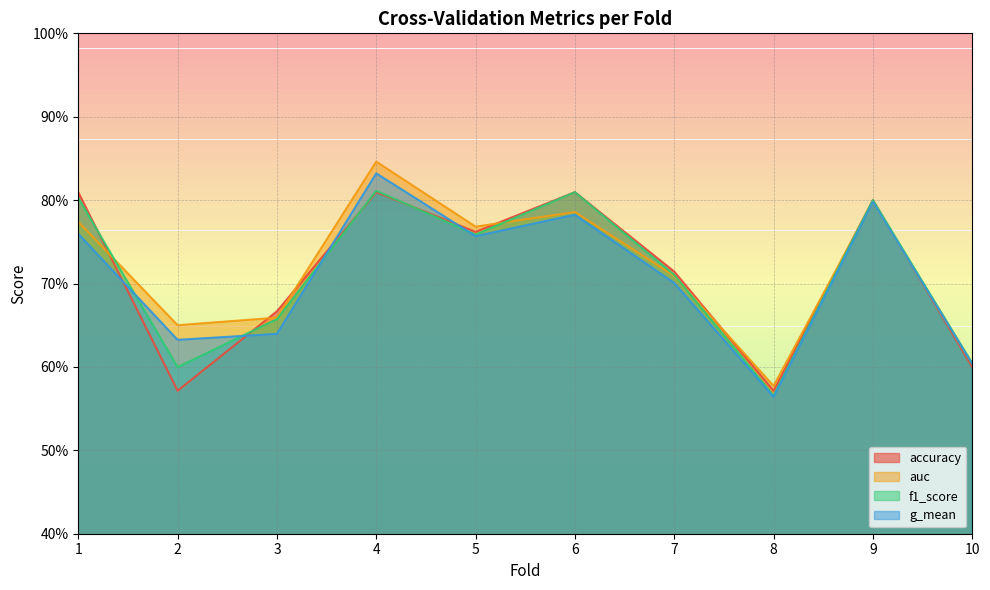

How many lines are shown in the chart?

4